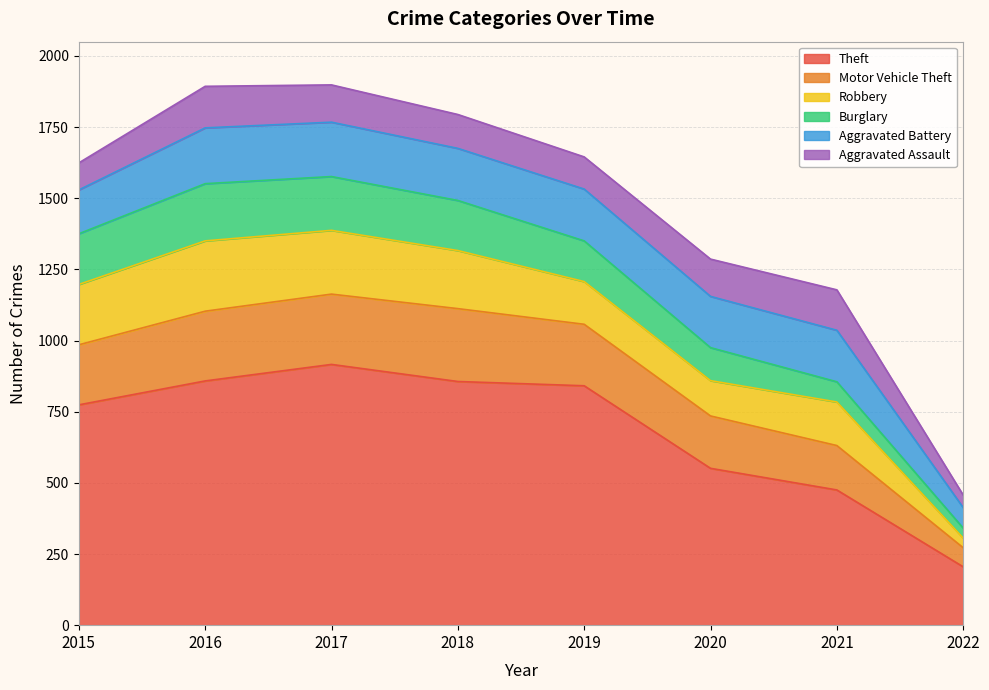

The value of Motor Vehicle Theft at 2015 is 211. True or false?

True